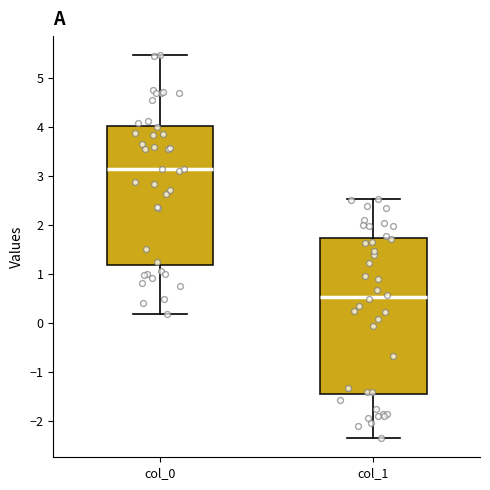

Reading left to right, transcribe this box plot: for each box, give where its median line is, the range the box spans, and where its two whiskers end, as read against the y-axis. The values are not printed on the chart, so give them approximately, as read against the axis.

col_0: median 3.2, box 1.2 to 4.0, whiskers 0.2 to 5.5
col_1: median 0.5, box -1.4 to 1.7, whiskers -2.3 to 2.5